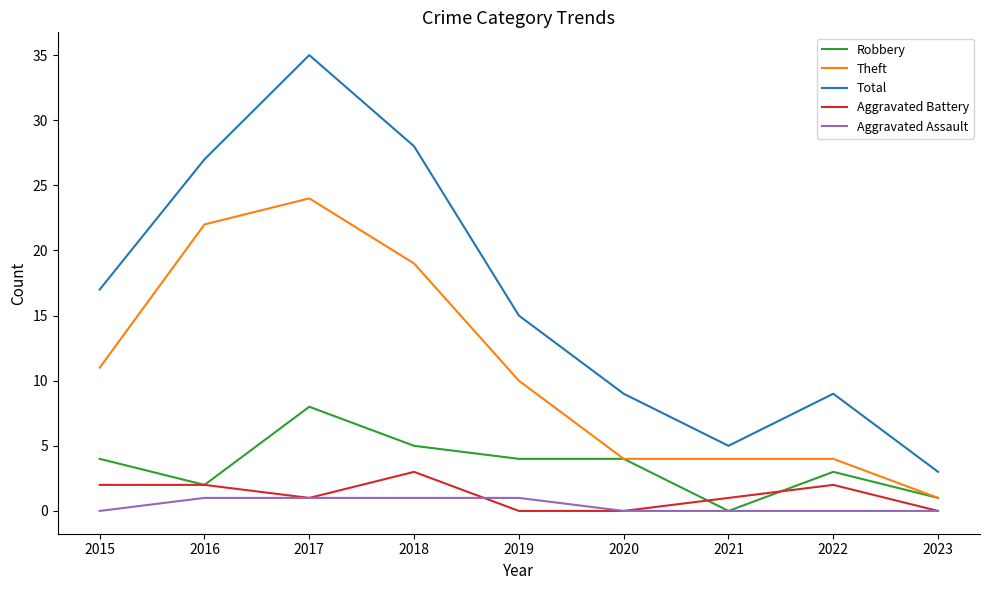

What is the total value across all series at 2020?

17